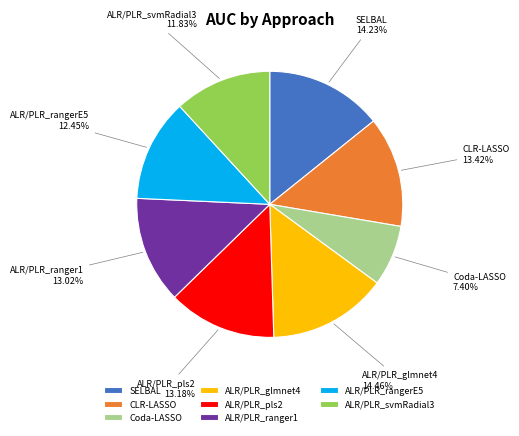

To the nearest percent, what is the difference between the largest and smallest slice percentages?

7%